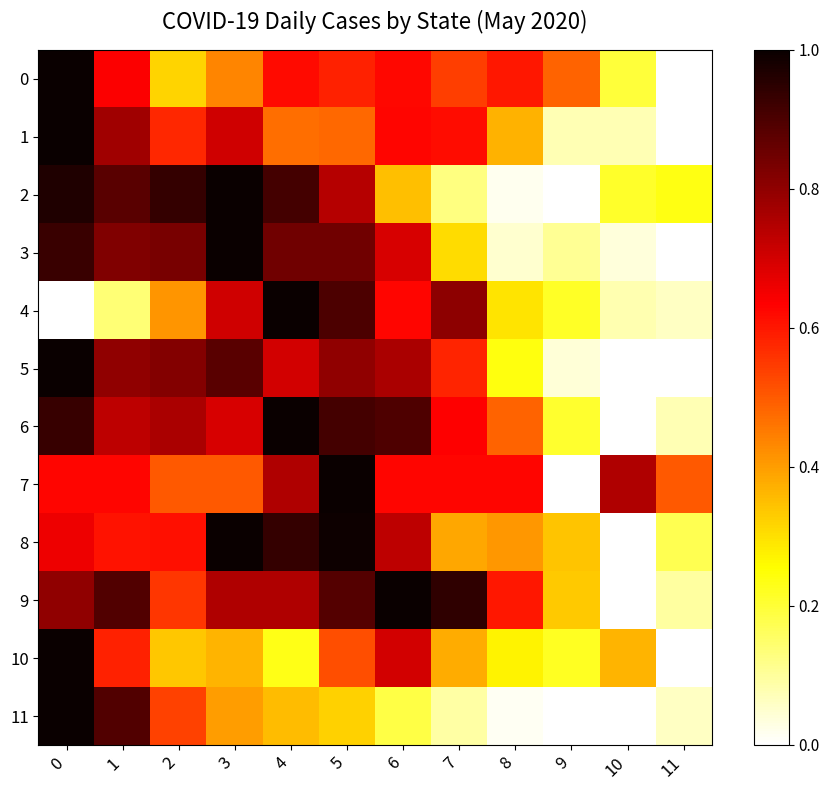

What is the spread (max minus min) of values at 8?

0.6